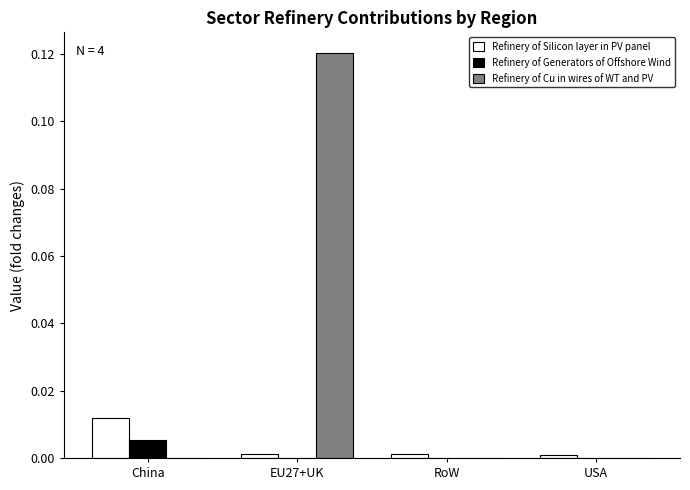

How many Refinery of Cu in wires of WT and PV values are between 0 and 1?

4